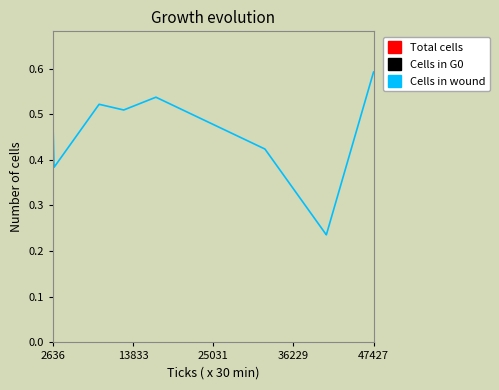

Reading right to left, list all the values displayed in this chart.

0.6	0.6	0.2	0.2	0.2	0.2	0.2	0.2	0.2	0.2	0.4	0.4	0.4	0.4	0.4	0.5	0.5	0.5	0.5	0.5	0.5	0.5	0.5	0.5	0.5	0.5	0.5	0.5	0.5	0.5	0.5	0.4	0.4	0.4	0.4	0.4	0.4	0.5	0.5	0.5